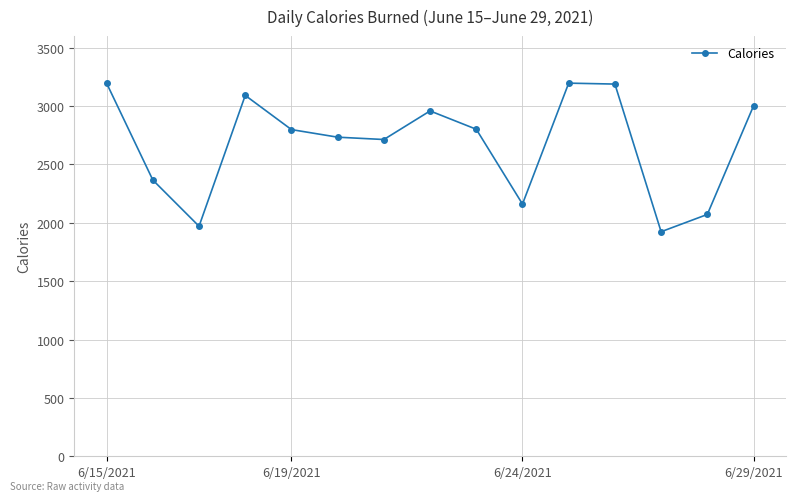

What is the sum of all values?

40179